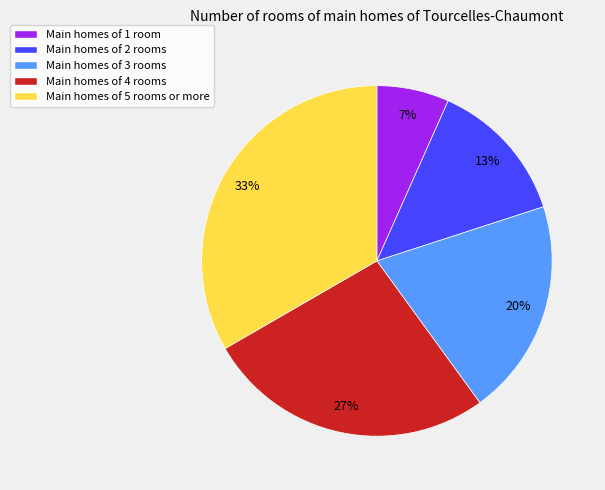

To the nearest percent, what is the average slice percentage?

20%